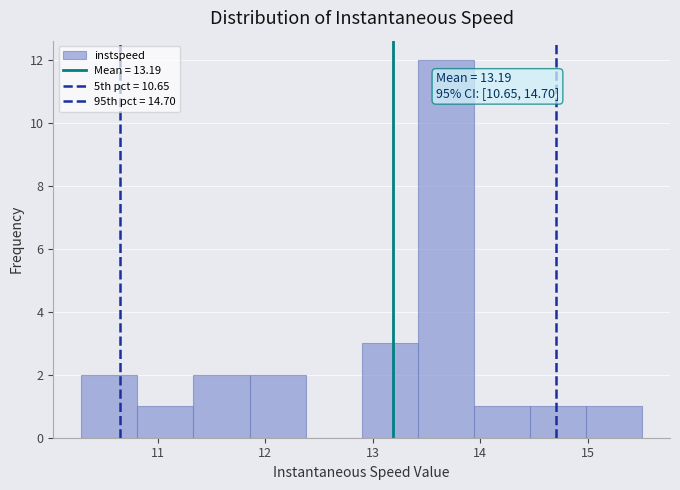

Over which range of the x-axis is the bar tallest?

13.4 to 13.9